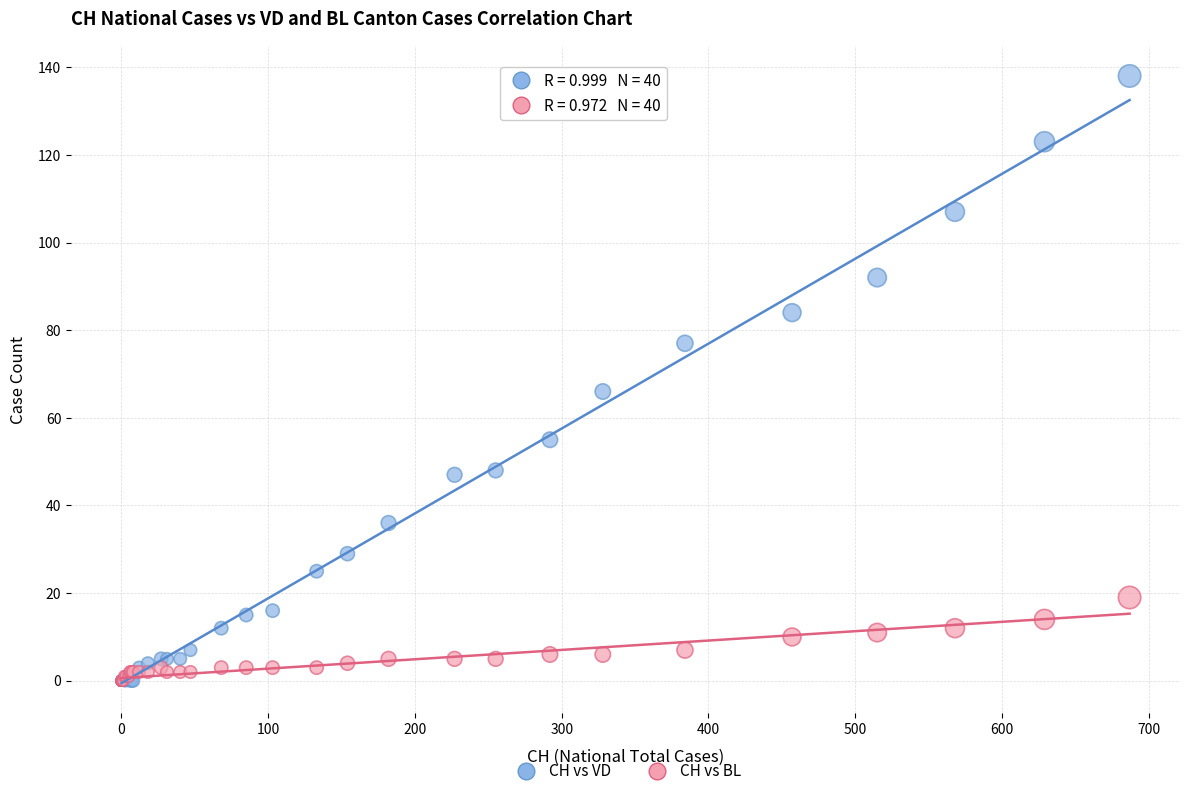

Across all series, what Y value is closest to 69?

66